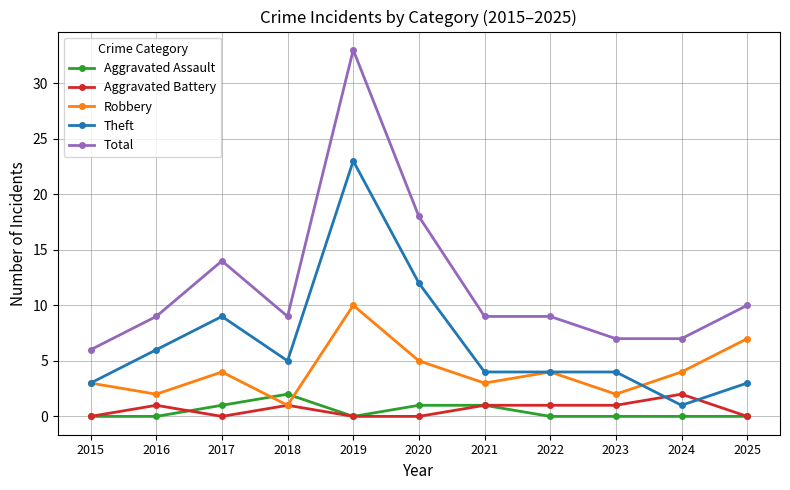

What is the approximate value of Aggravated Battery at 2023?

1